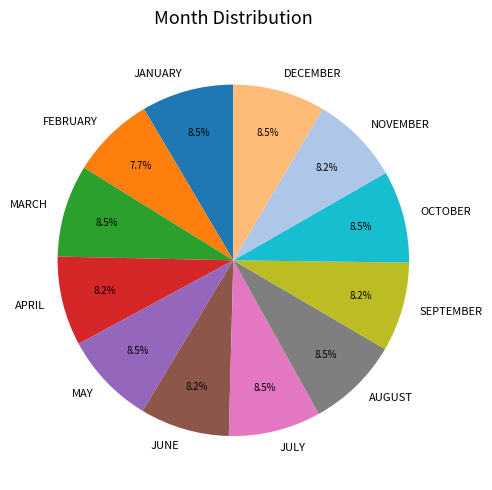

How much of the chart is everything except JANUARY?

91.5%